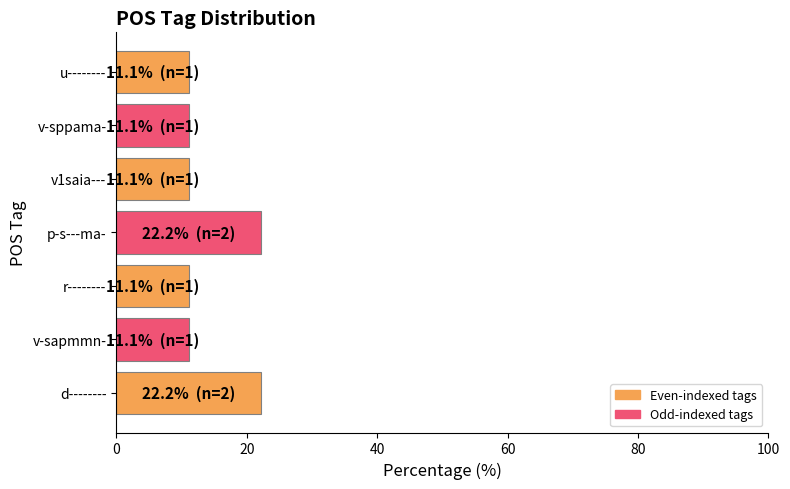

True or false: the data shows 11.1 at u--------.

True